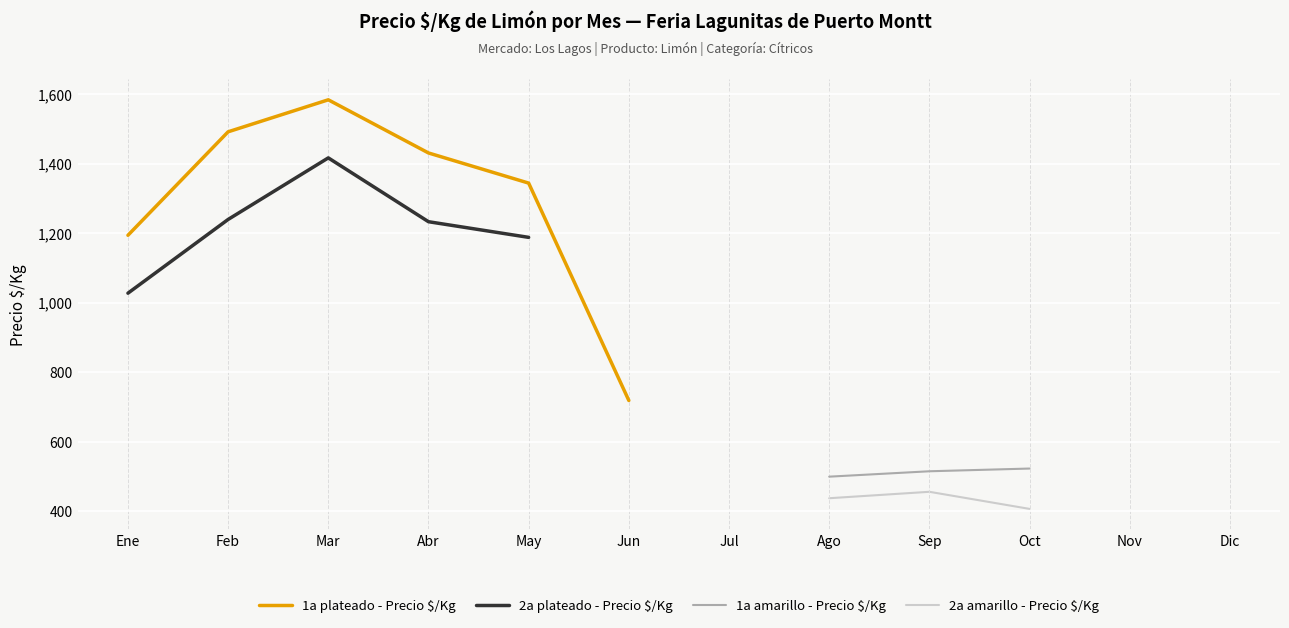

Does the chart display data point markers on the line(s)?

No